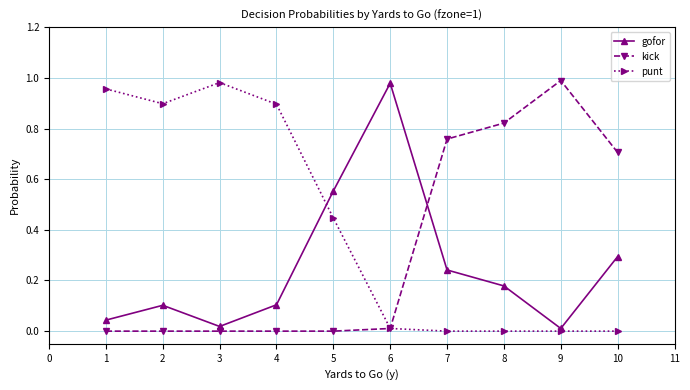

At 4, list the series in order from largest to smallest.

punt, gofor, kick